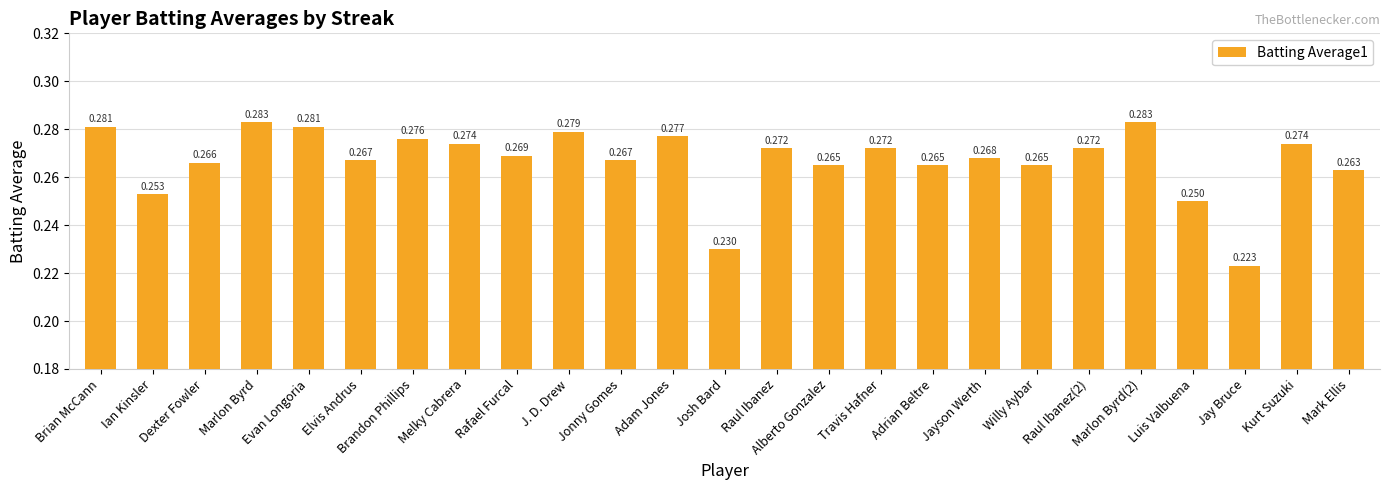

What is the label of the 24th bar from the left?

Kurt Suzuki